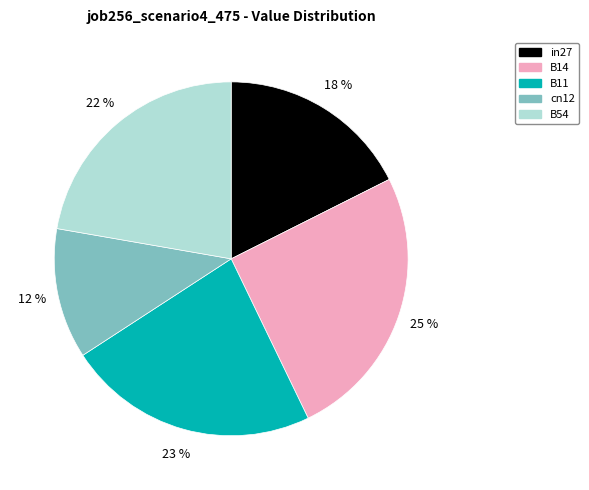

To the nearest percent, what is the difference between the largest and smallest slice percentages?

13%